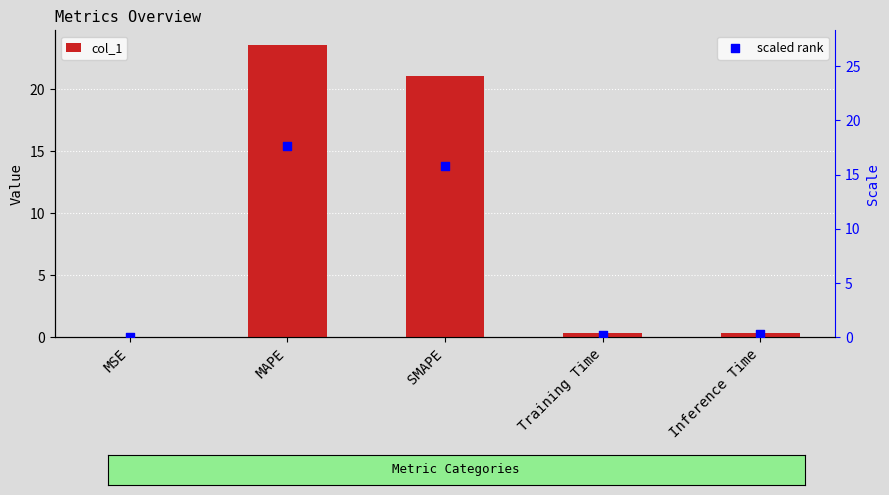

At which category is the sum across all series the highest?

MAPE